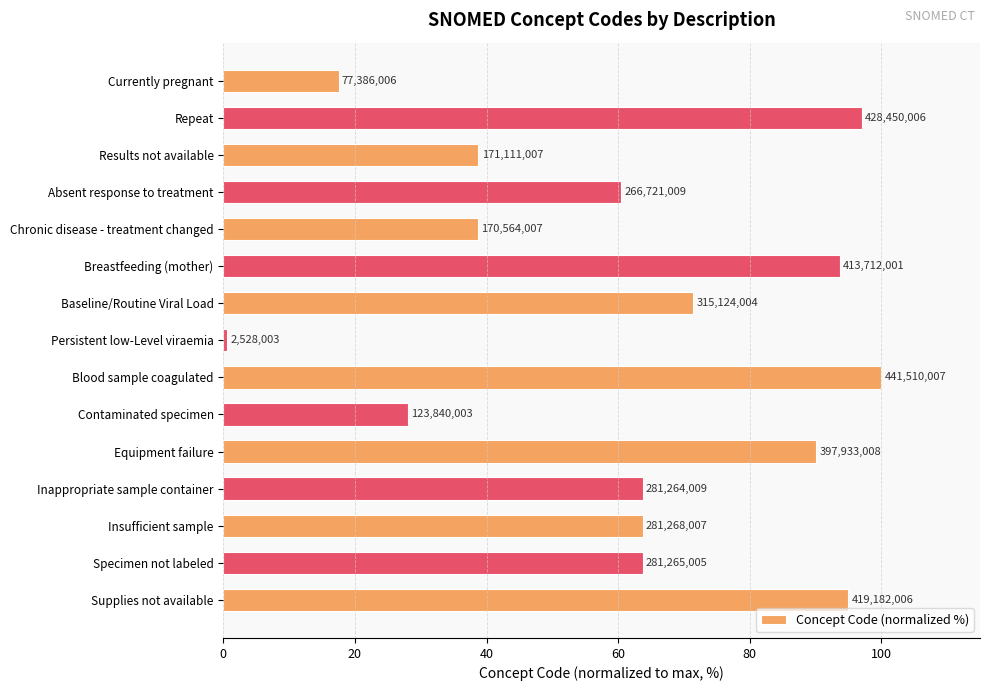

Are the bars horizontal?

Yes